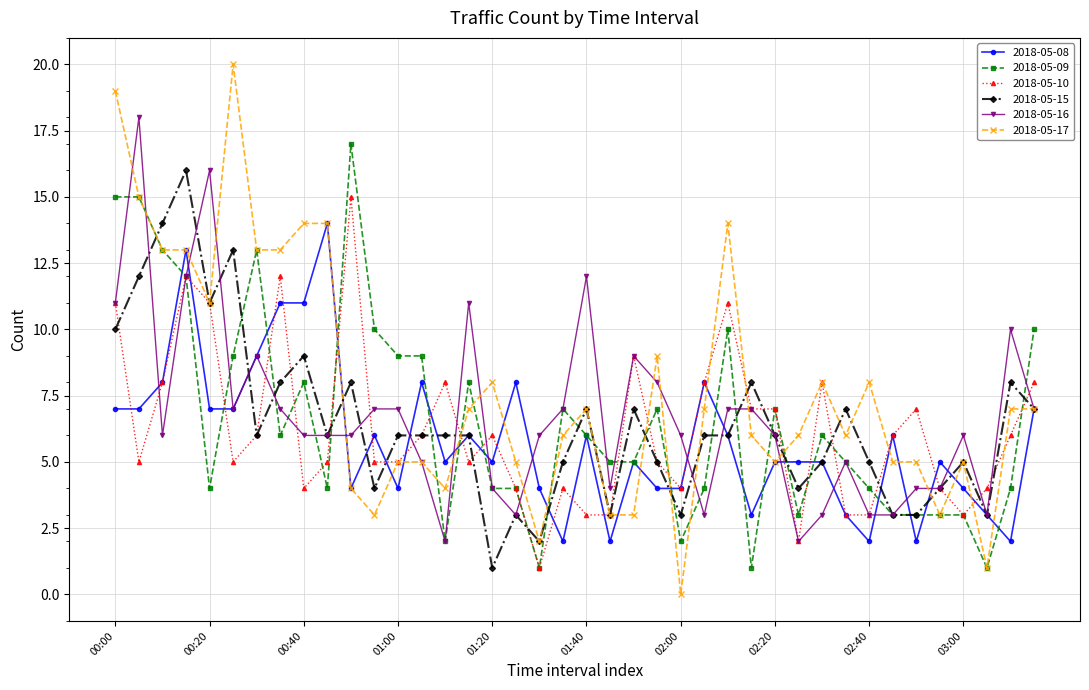

How many distinct data groups are displayed?

6